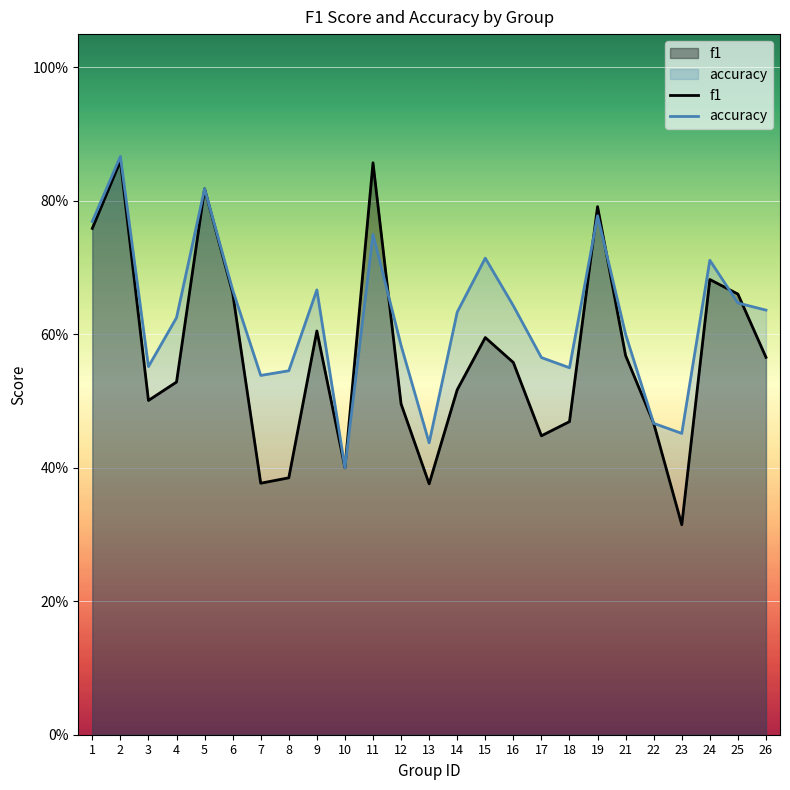

List the labels in order of accuracy value, largest first.

2, 5, 19, 1, 11, 15, 24, 6, 9, 25, 16, 26, 14, 4, 21, 12, 17, 3, 18, 8, 7, 22, 23, 13, 10